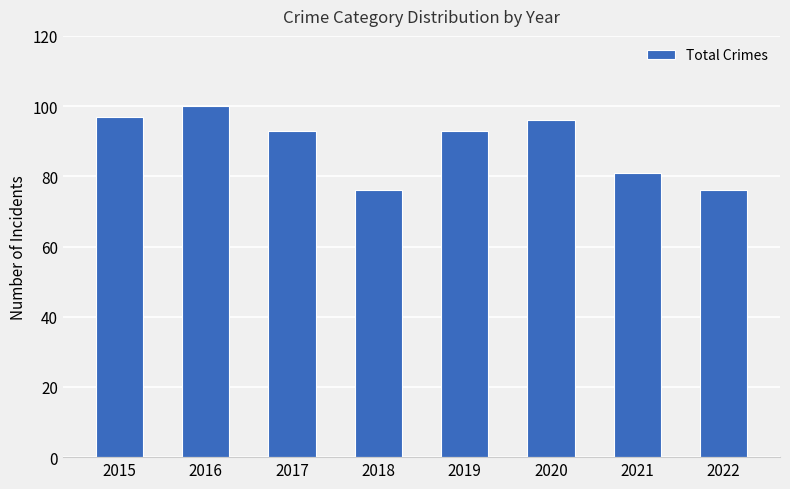

The chart shows a value of 106 at 2018. True or false?

False